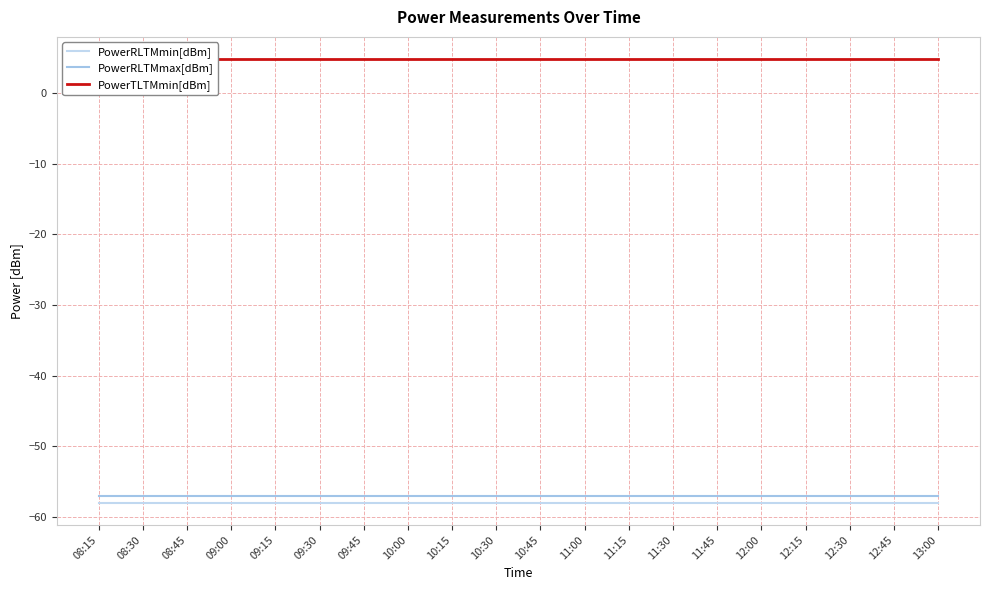

Rank the series at 12:00 from highest to lowest value.

PowerTLTMmin[dBm], PowerRLTMmax[dBm], PowerRLTMmin[dBm]